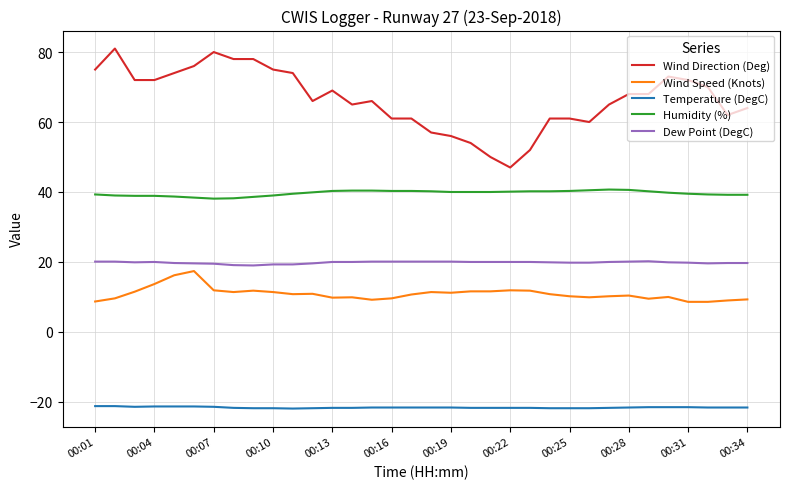

Which series has the largest total across all categories?

Wind Direction (Deg)